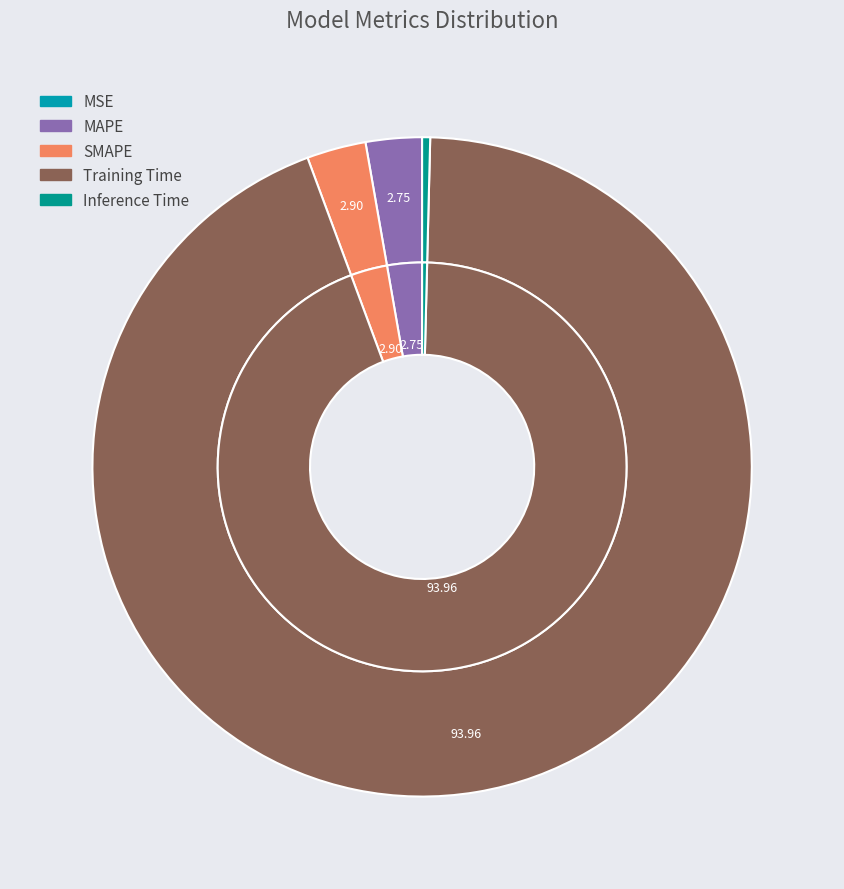

What percentage is the SMAPE slice, to the nearest percent?

3%